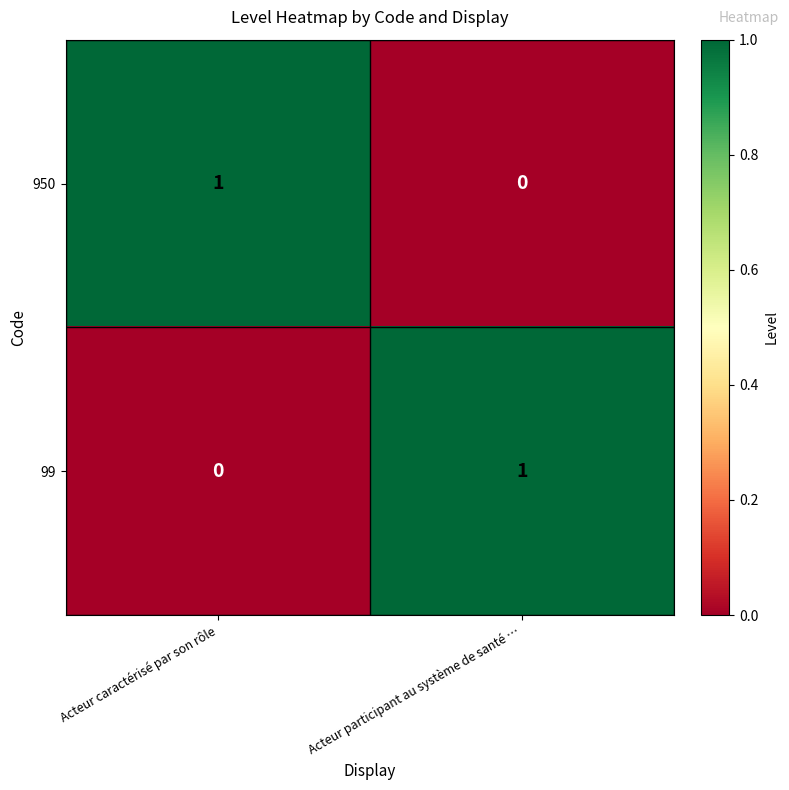

Which category has the highest value in the 99 series?

Acteur participant au système de santé …